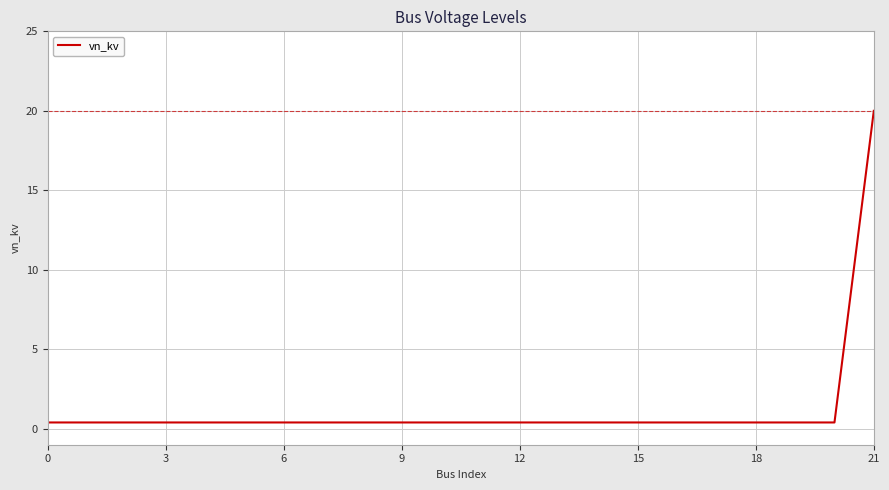

What is the difference between the maximum and minimum values?

19.6